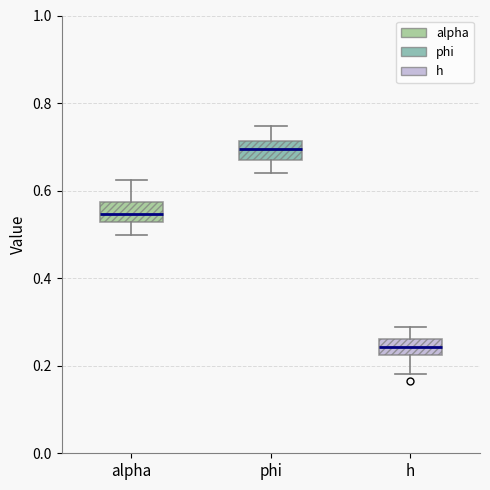

Which box has the lowest median line?

h